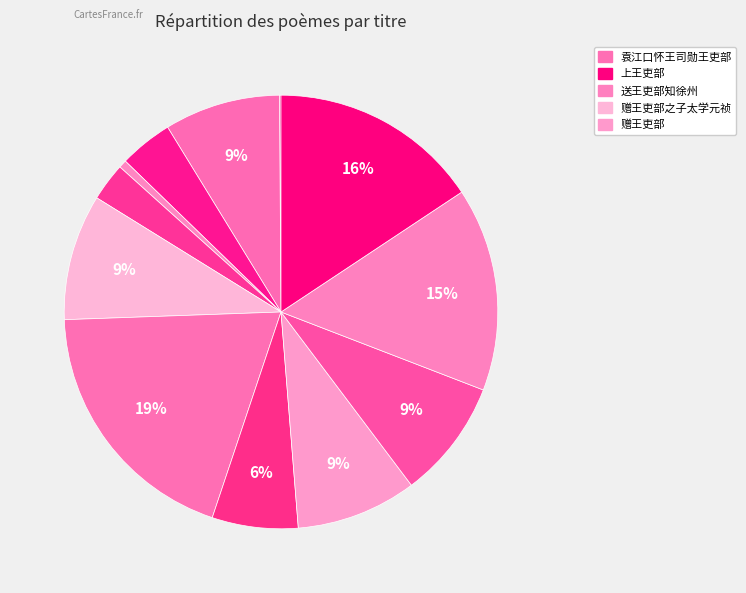

To the nearest percent, what is the average slice percentage?

8%